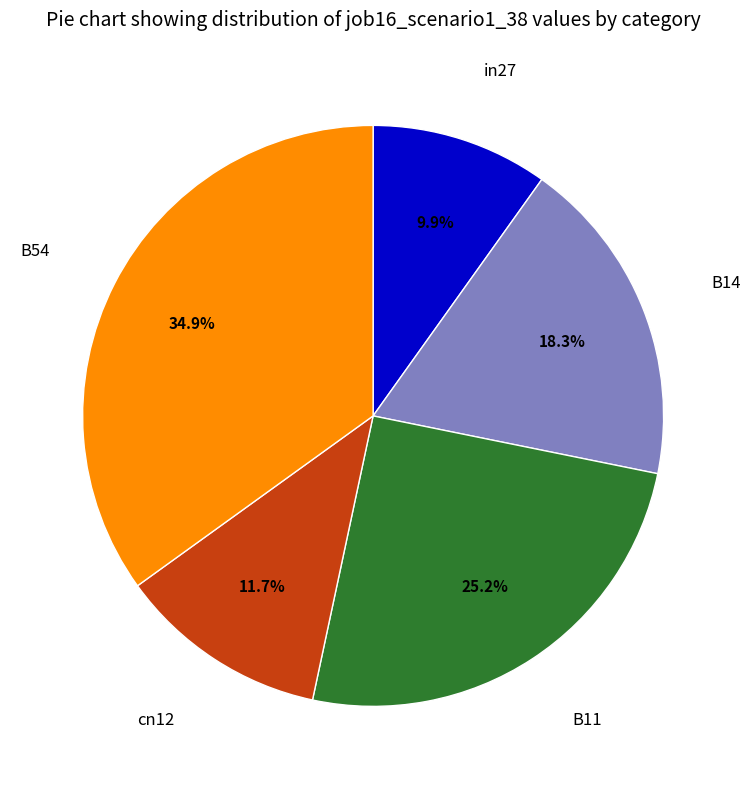

Does any single category account for the majority?

No